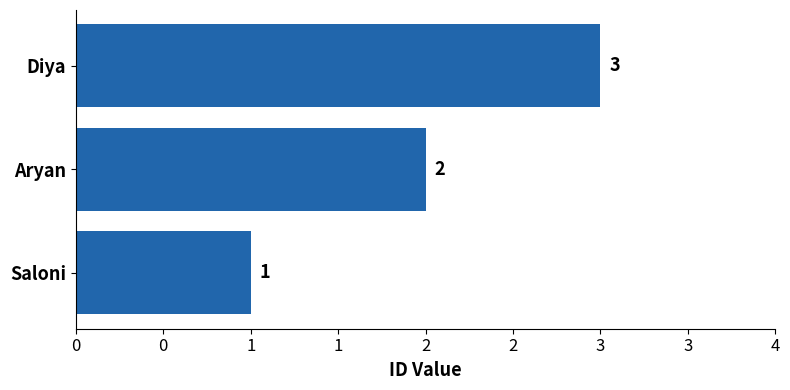

How many values are between 1 and 3?

3